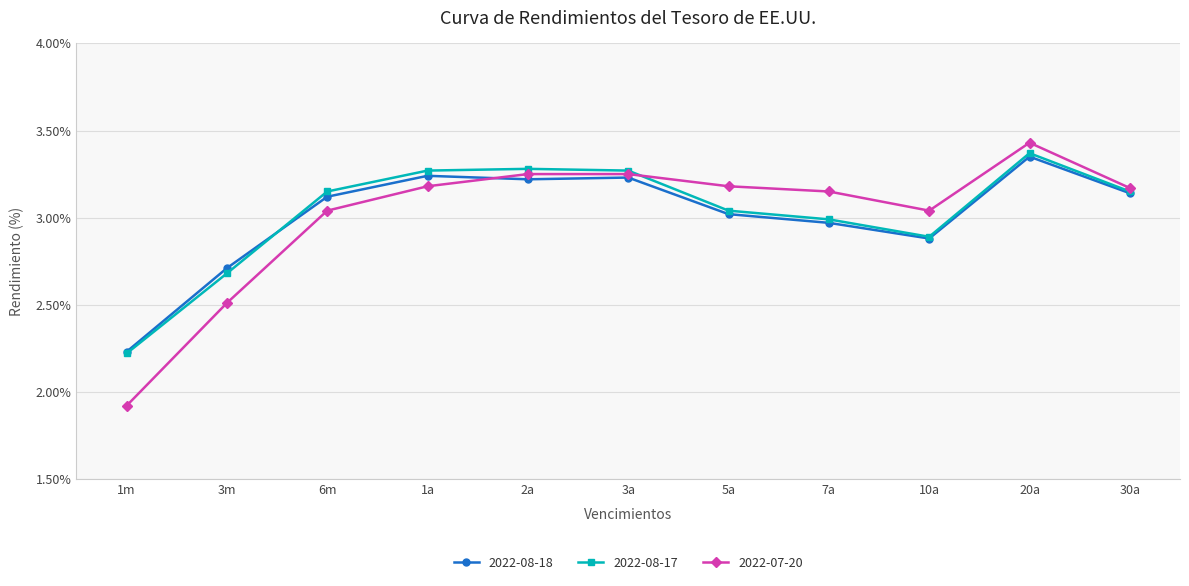

Is the value of 2022-08-18 at 5a greater than the value of 2022-08-17 at 6m?

No